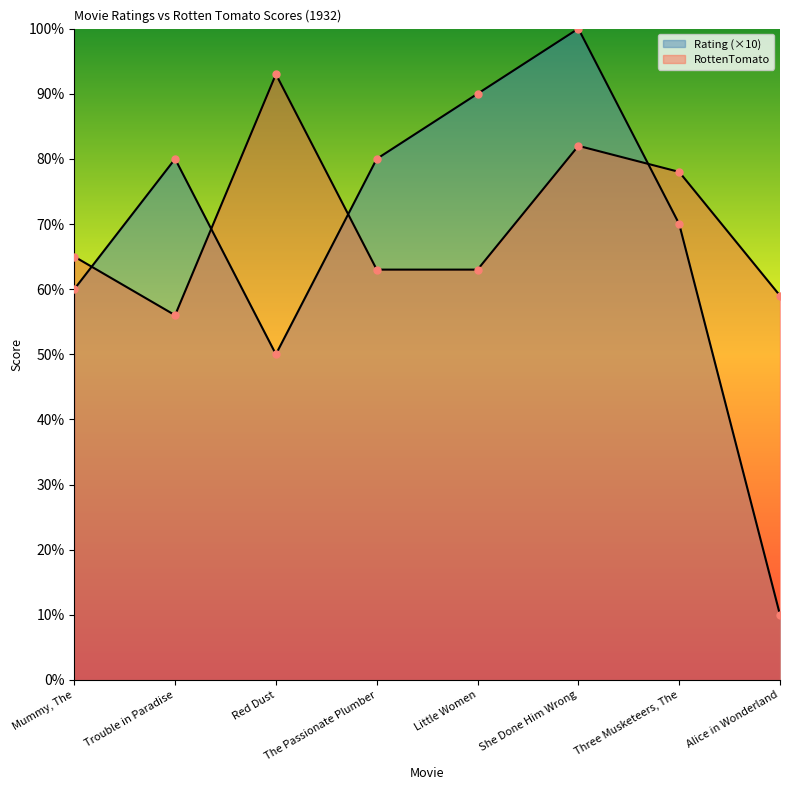

Which series has the largest total across all categories?

RottenTomato